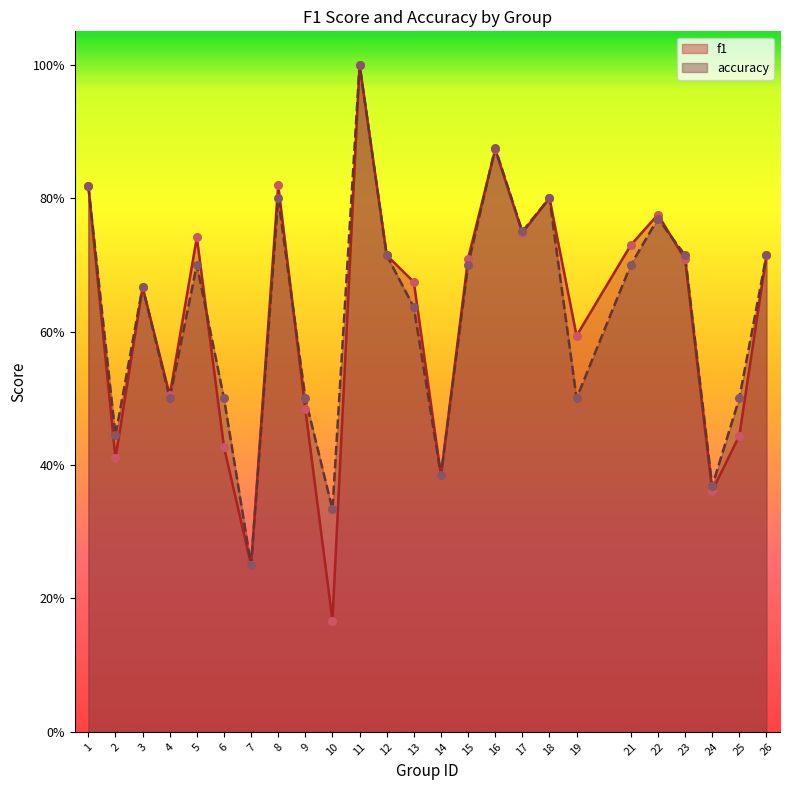

What are all the series names shown in the legend?

f1, accuracy